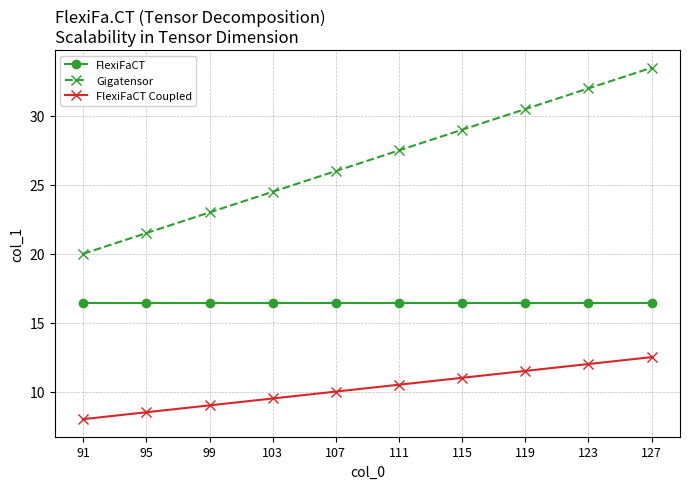

What is the lowest value of the FlexiFaCT series?

16.4